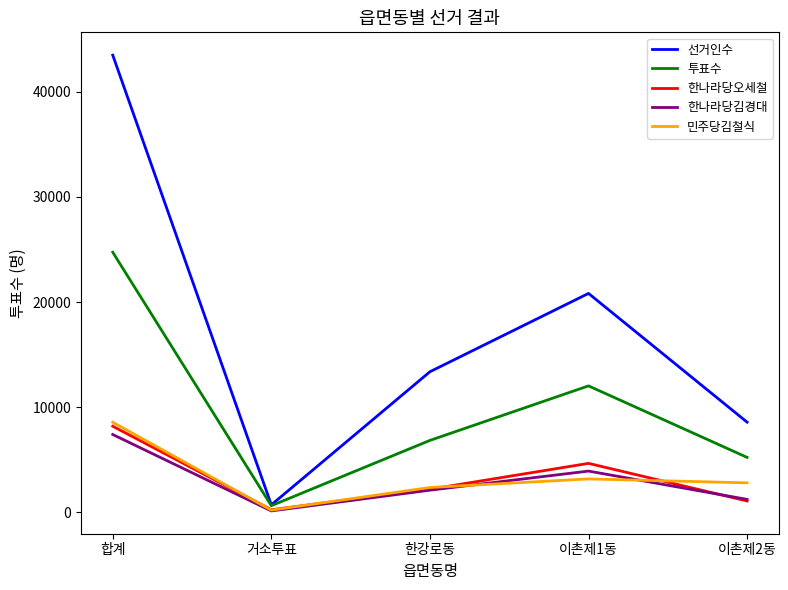

Between 합계 and 이촌제2동, which series saw the biggest shift?

선거인수